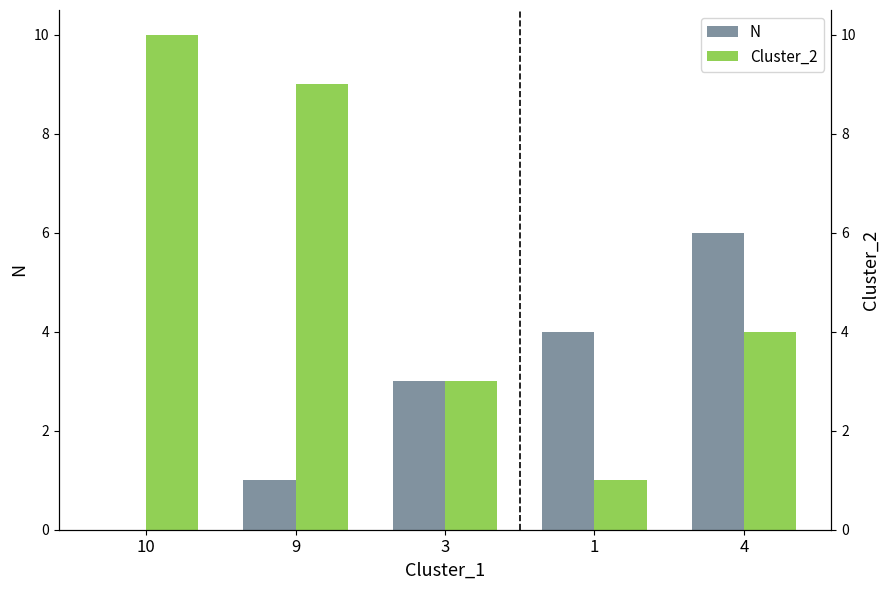

How many data points does each series have?

5